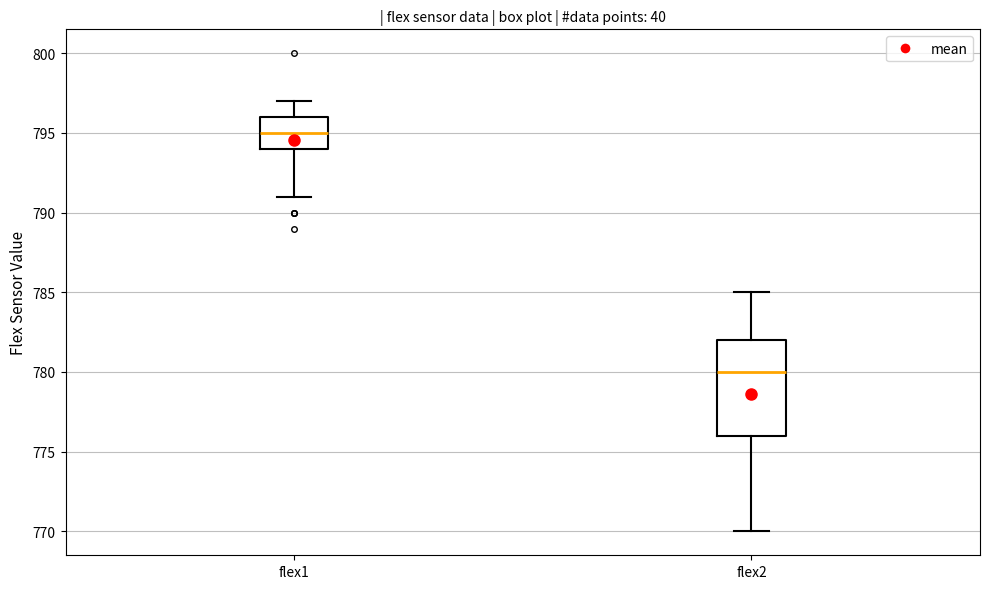

Comparing the boxes themselves (not the whiskers), which one is the tallest?

flex2